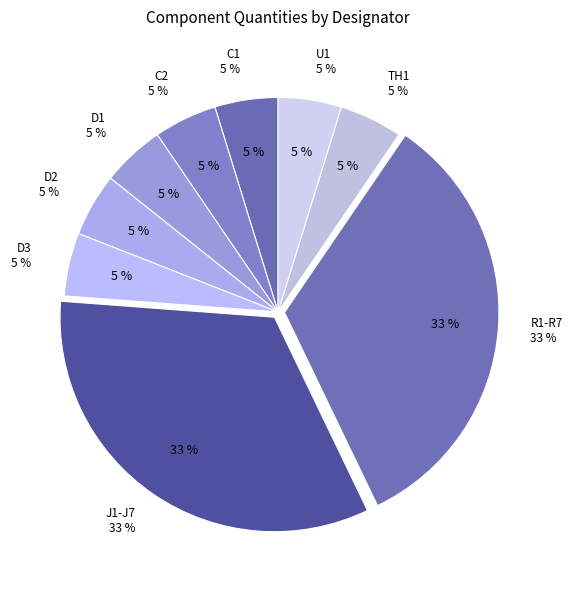

Is D3 the majority of the pie?

No